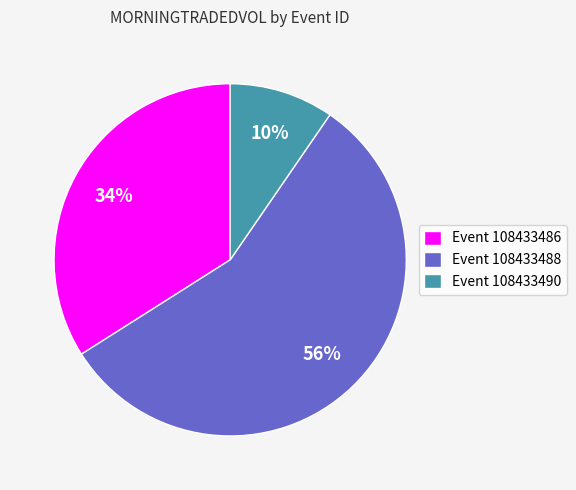

Rank the categories by value from highest to lowest.

Event 108433488, Event 108433486, Event 108433490